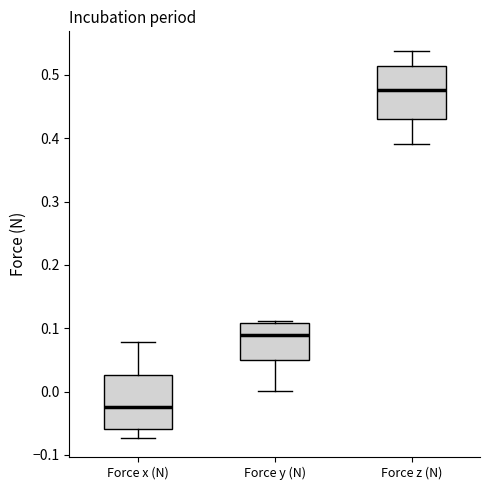

Which box has the lowest median line?

Force x (N)